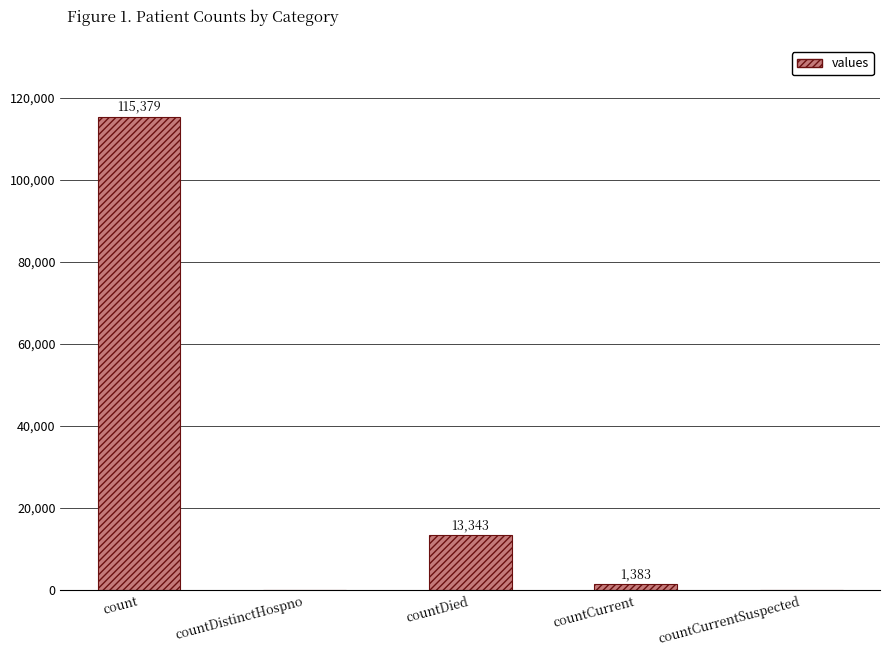

What is the average value?

26021